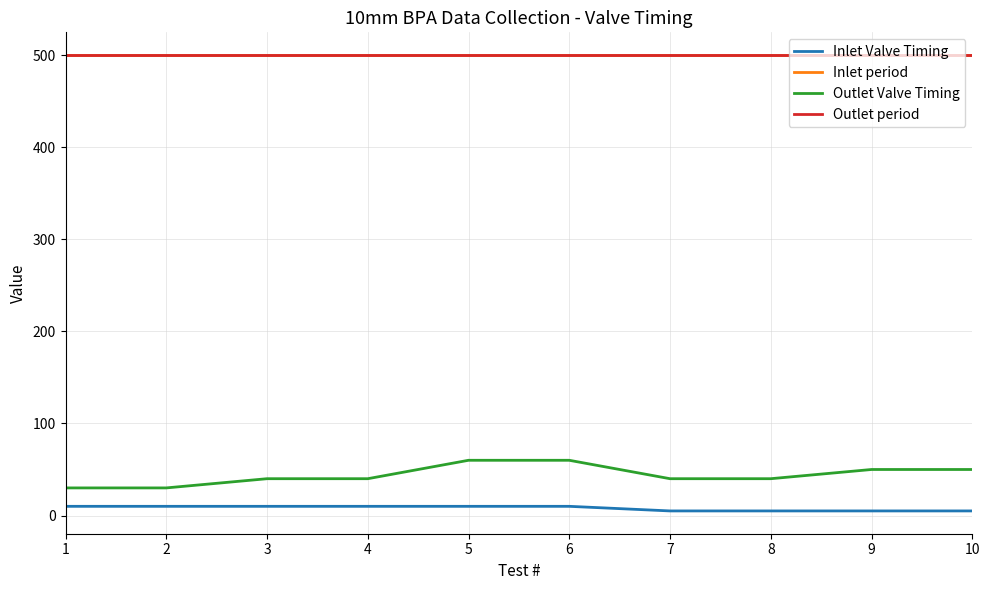

At 1, list the series in order from smallest to largest.

Inlet Valve Timing, Outlet Valve Timing, Inlet period, Outlet period